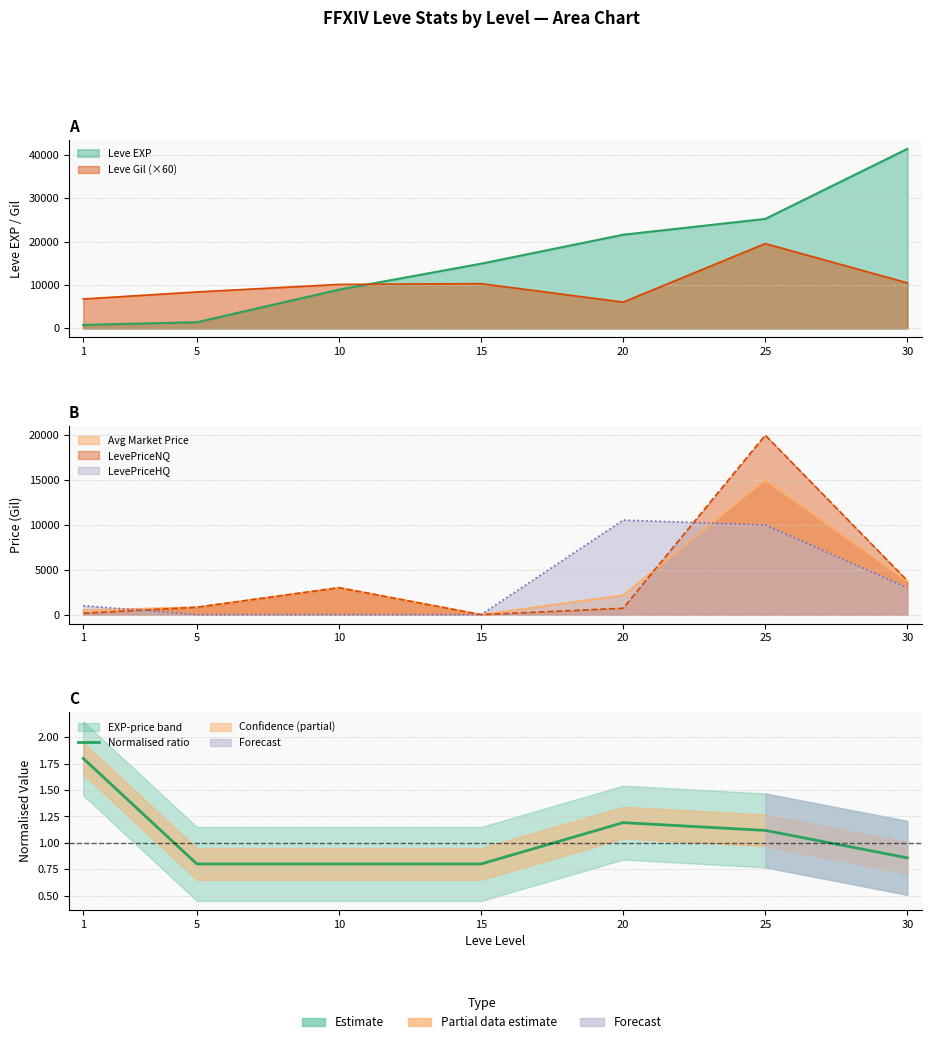

Which category has the lowest value across all series?

5